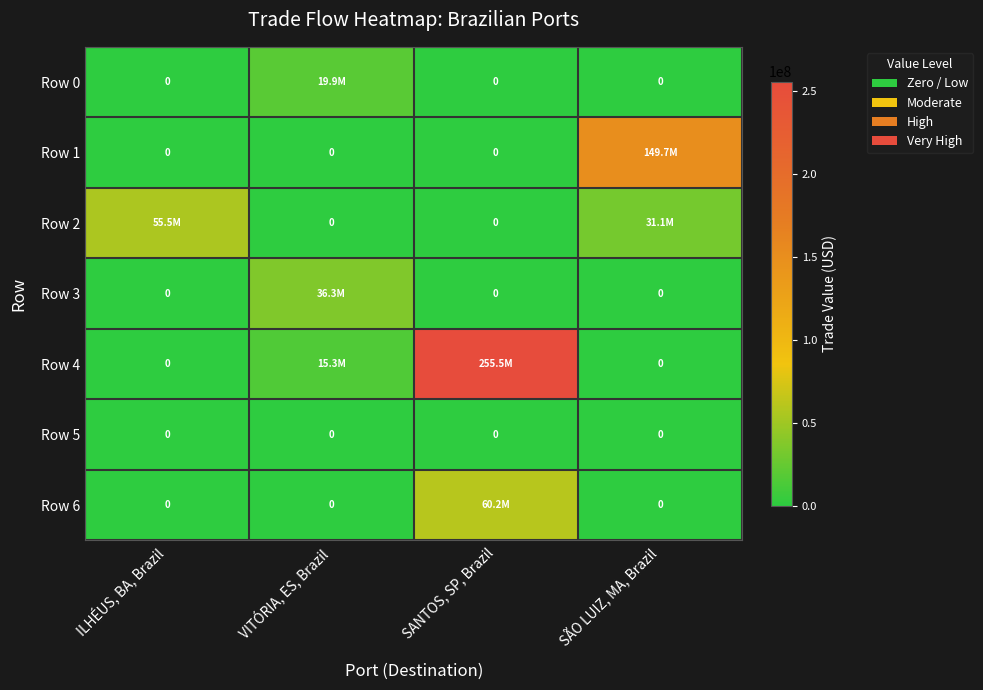

Between VITÓRIA, ES, Brazil and SÃO LUIZ, MA, Brazil, which is larger?

VITÓRIA, ES, Brazil